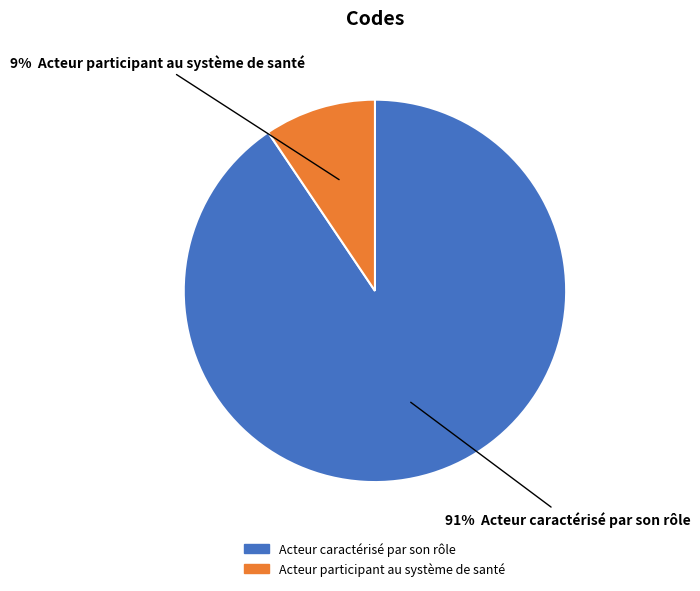

Is there any slice that represents more than half of the pie?

Yes